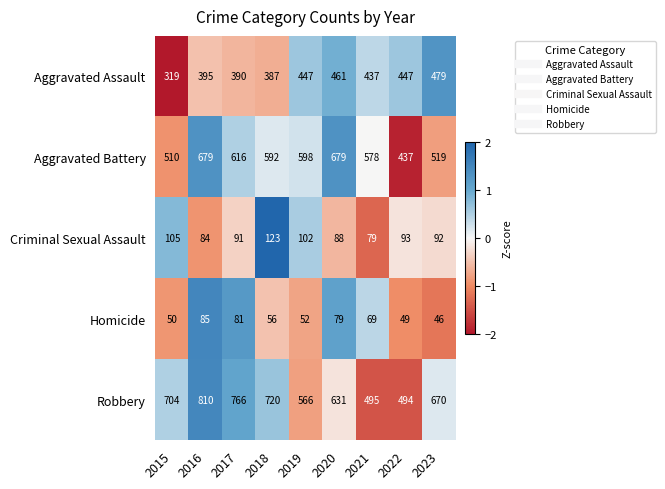

How many distinct data groups are displayed?

5